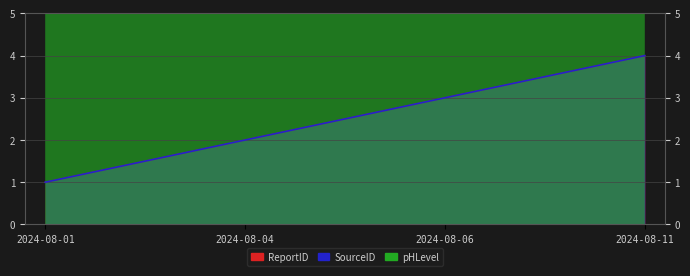

Is it true that SourceID equals 1.0 at 2024-08-01?

True